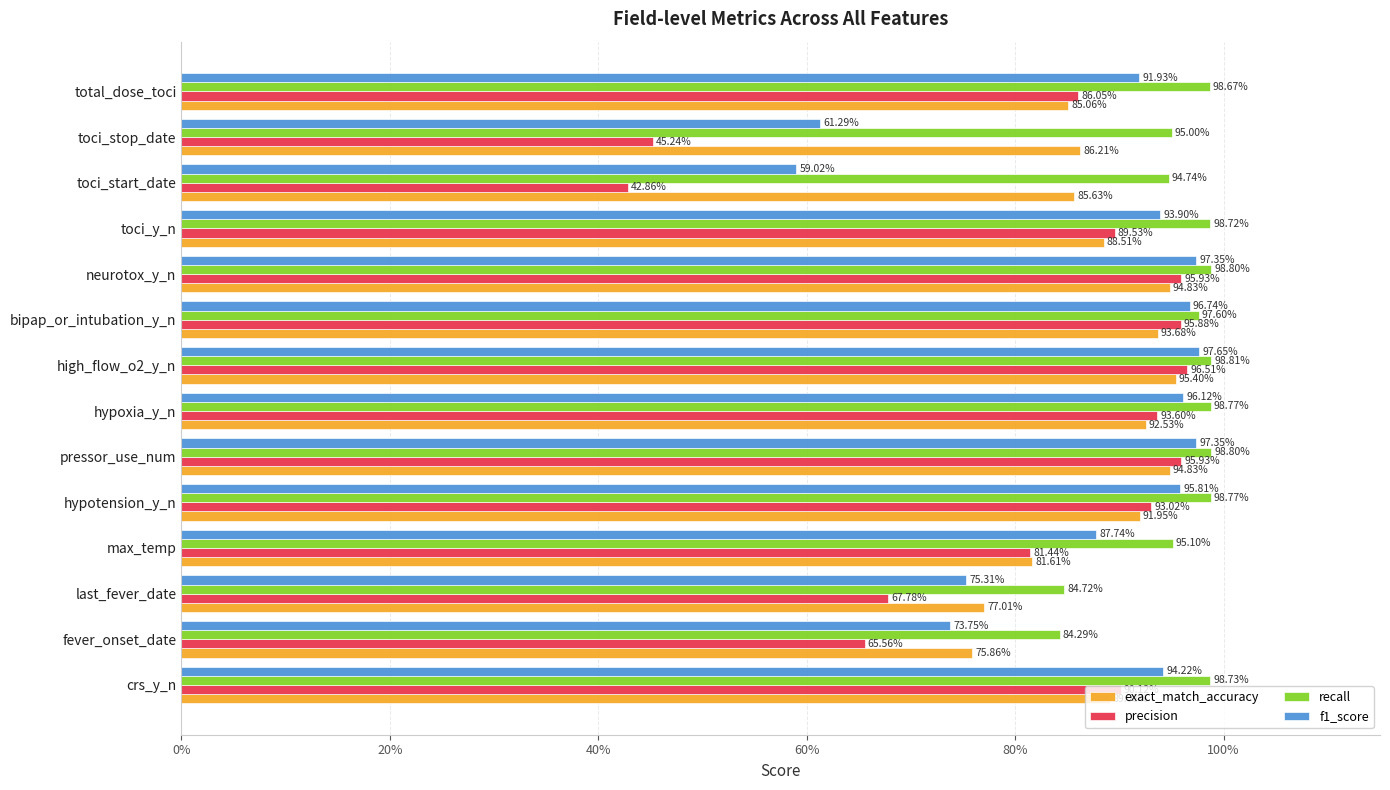

Which series has the largest total across all categories?

recall